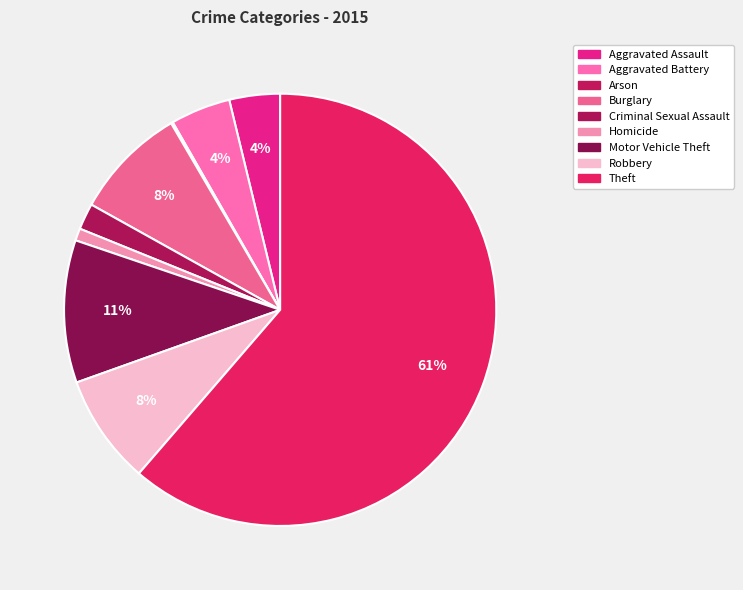

To the nearest percent, what is the average slice percentage?

11%